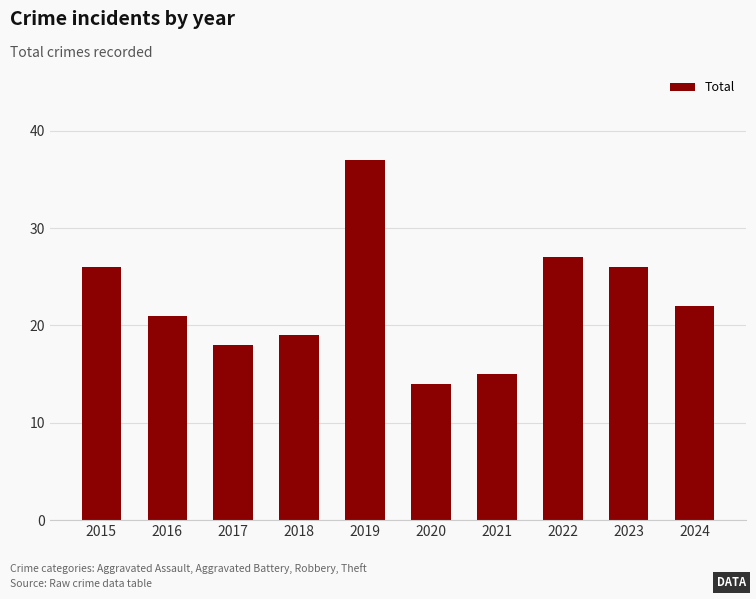

What is the sum of all values?

225